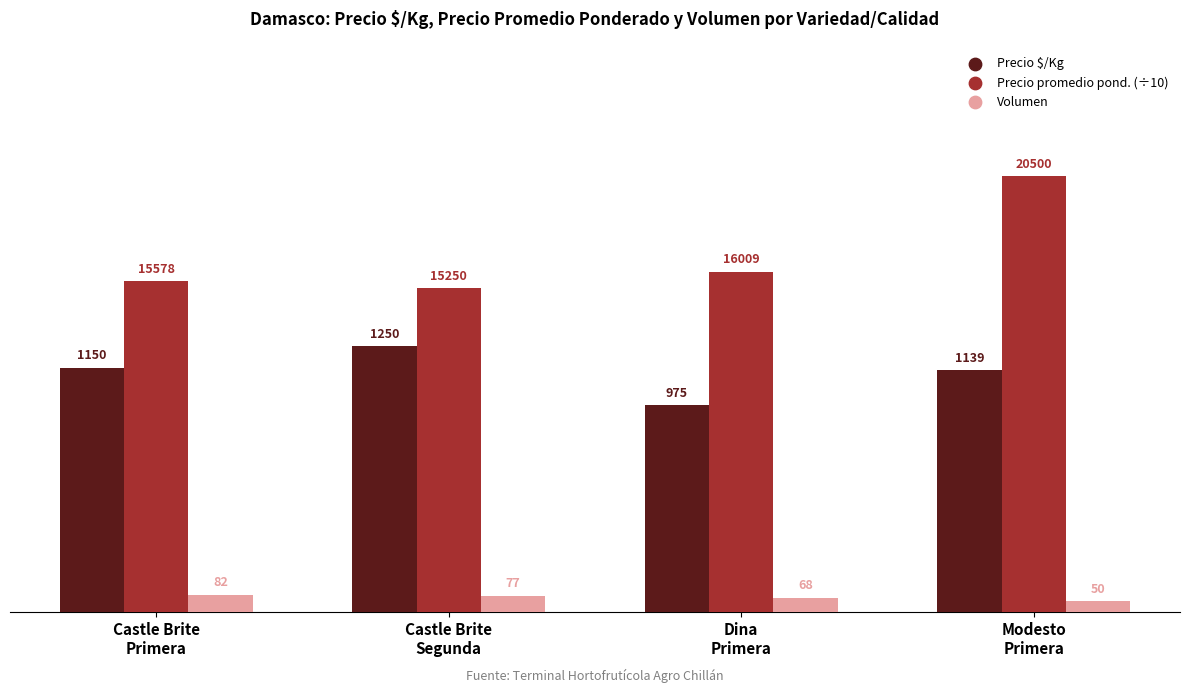

What is the total value across all series at Dina
Primera?

2643.9